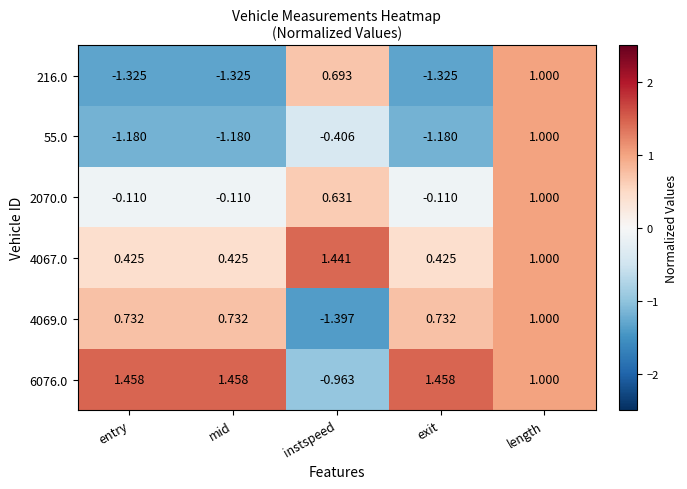

Which category has the lowest value across all series?

instspeed